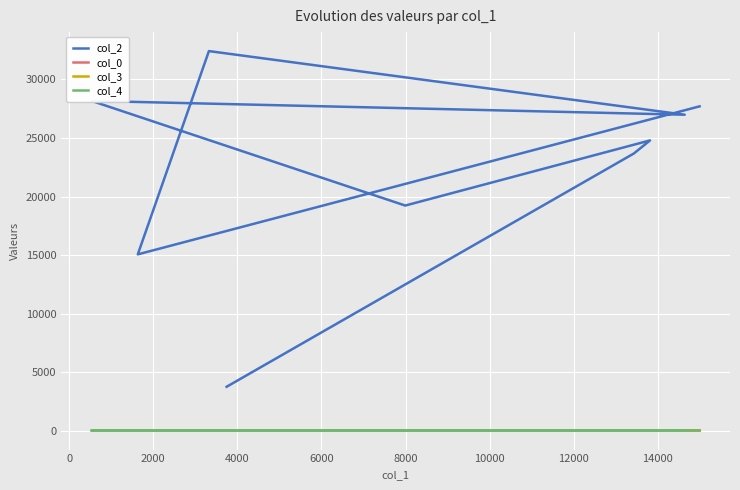

The col_2 series shows 6858.6 at 4000. True or false?

False